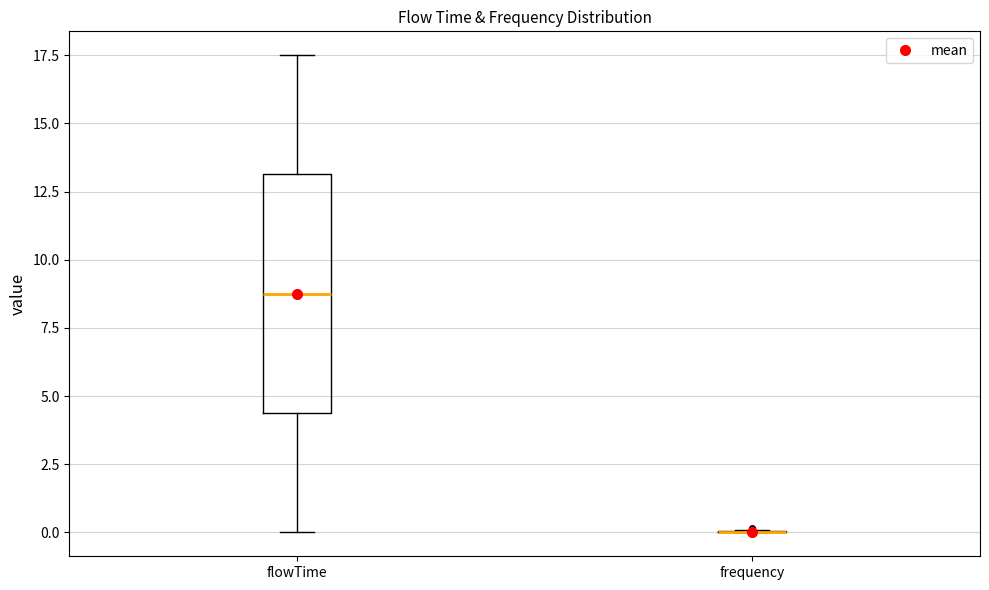

Where does the median line of the box for flowTime sit on the y-axis? The values are not printed on the chart, so give them approximately, as read against the axis.

9.0